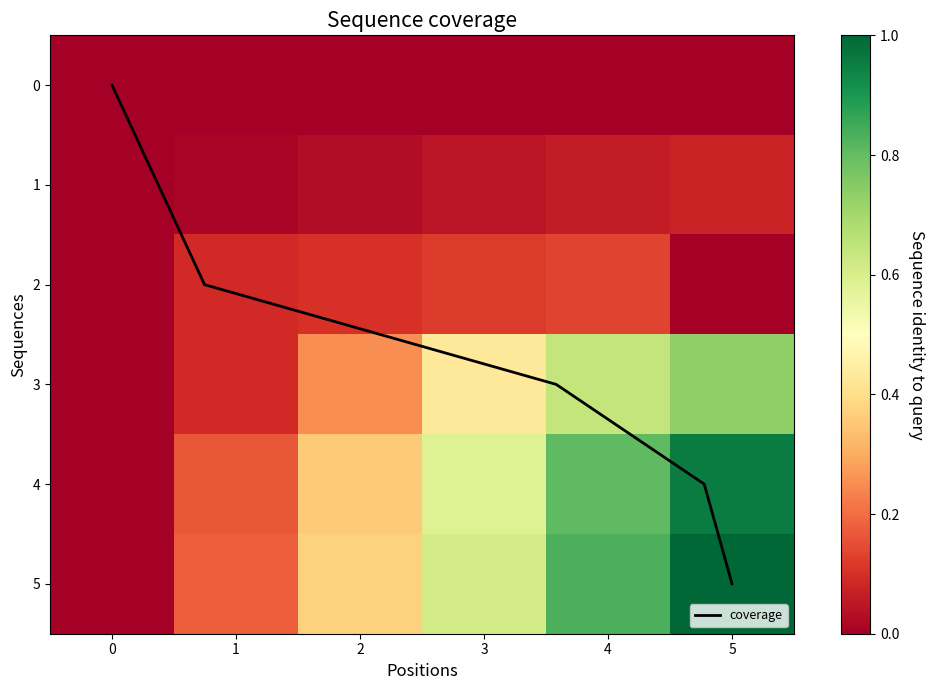

The coverage series shows -2 at 0. True or false?

False